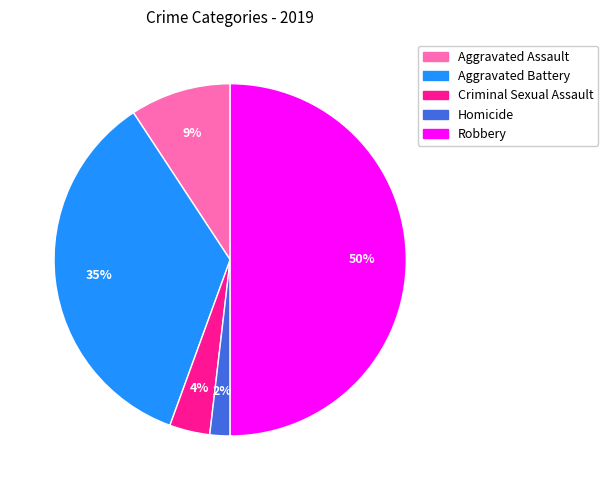

Rank the categories by value from lowest to highest.

Homicide, Criminal Sexual Assault, Aggravated Assault, Aggravated Battery, Robbery